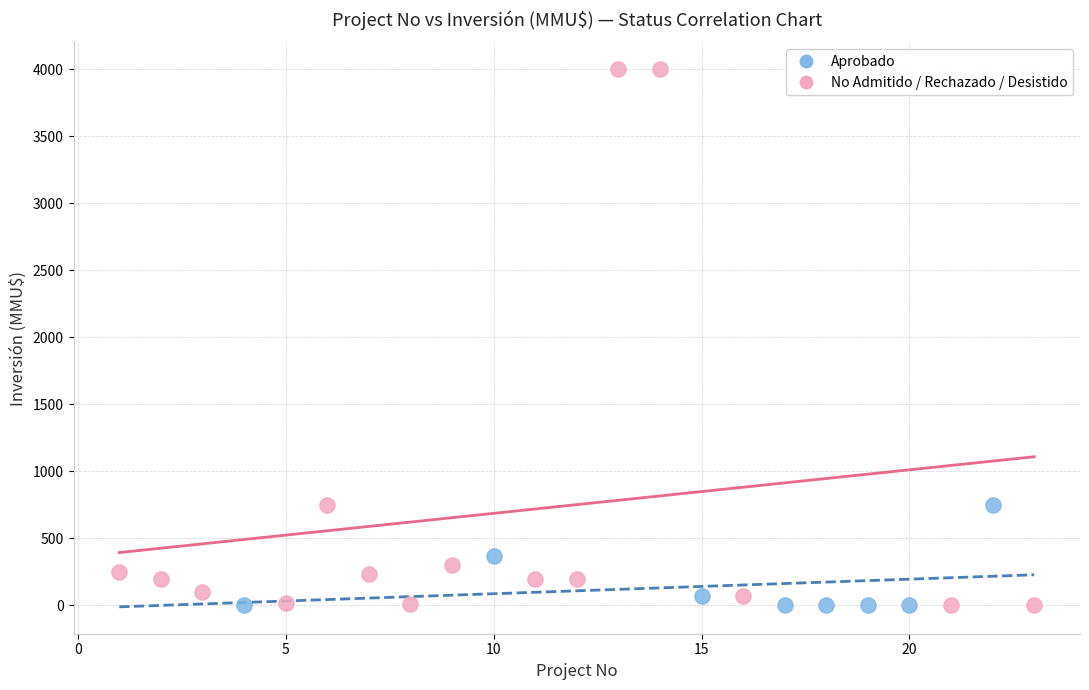

Which series has the widest spread of Y values?

No Admitido / Rechazado / Desistido